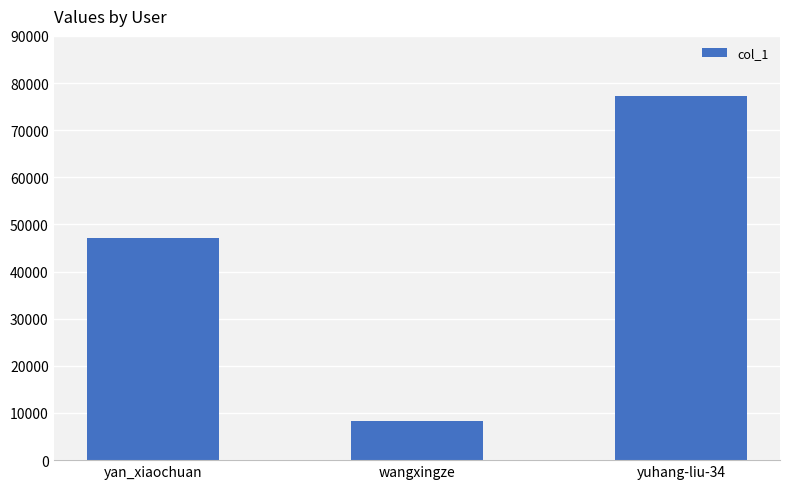

How many values are below 47199?

1